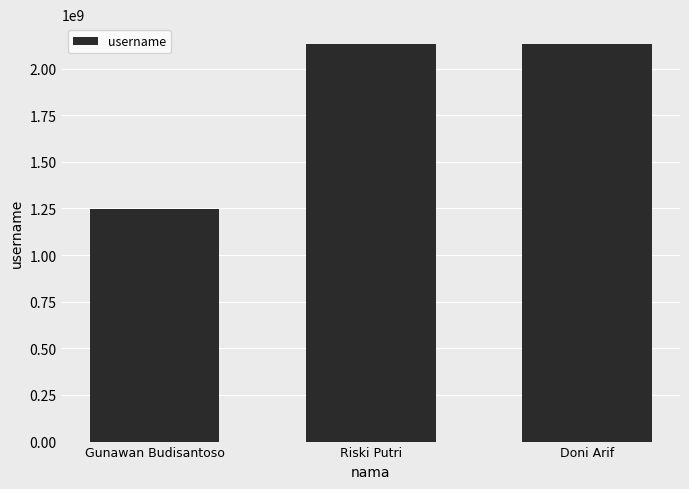

What is the sum of all values?

5508770186